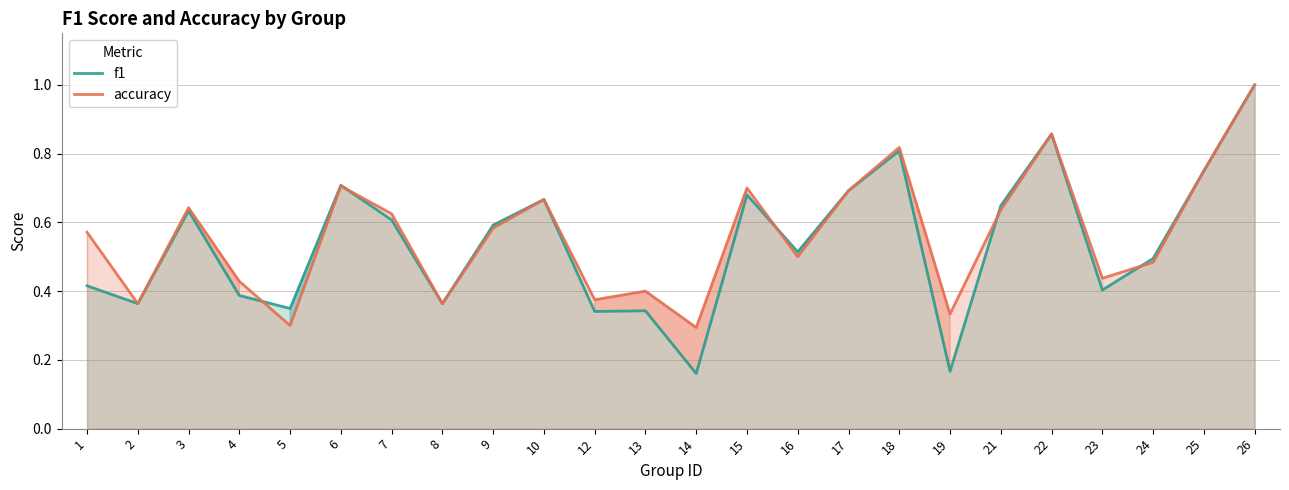

True or false: accuracy has more than 0 points higher than both neighbors.

True